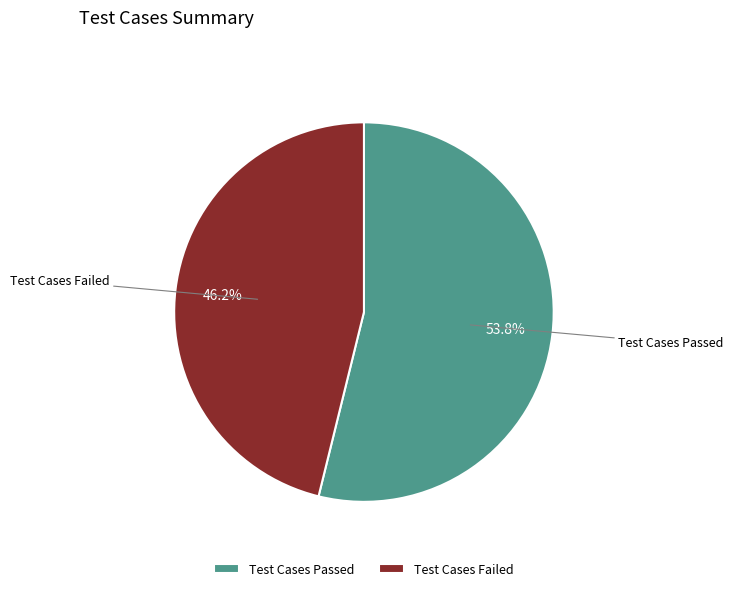

What percentage is the Test Cases Passed slice, to the nearest percent?

54%